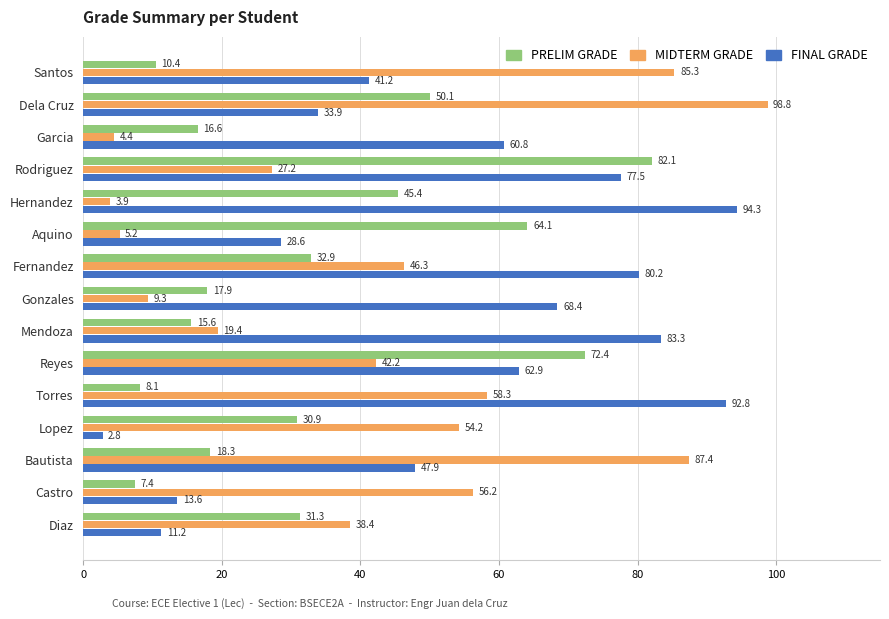

How many series are shown in this chart?

3